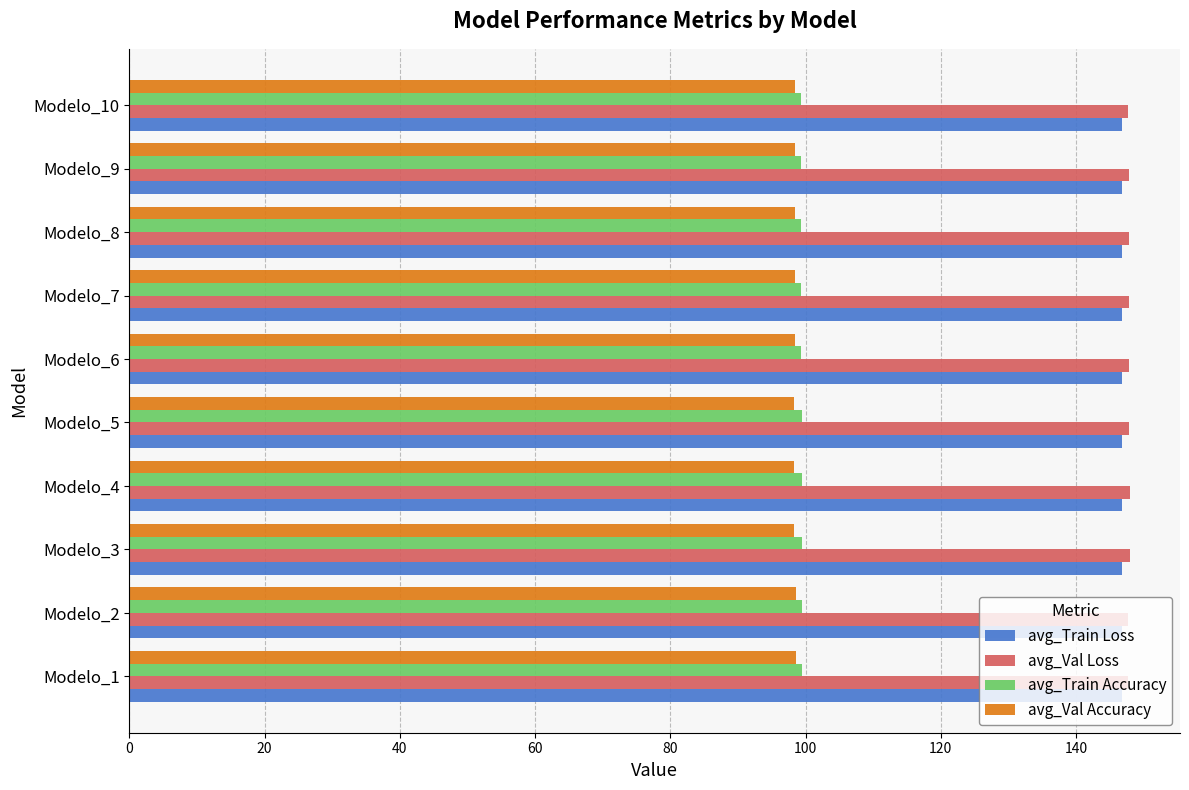

What is the lowest value of the avg_Train Loss series?

146.7